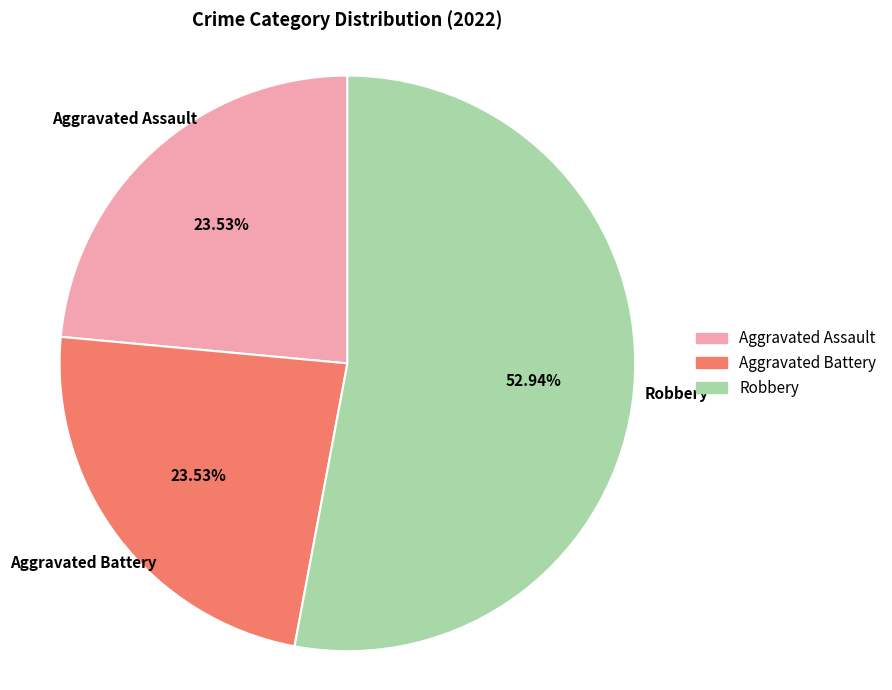

Is there a majority slice in this chart?

Yes